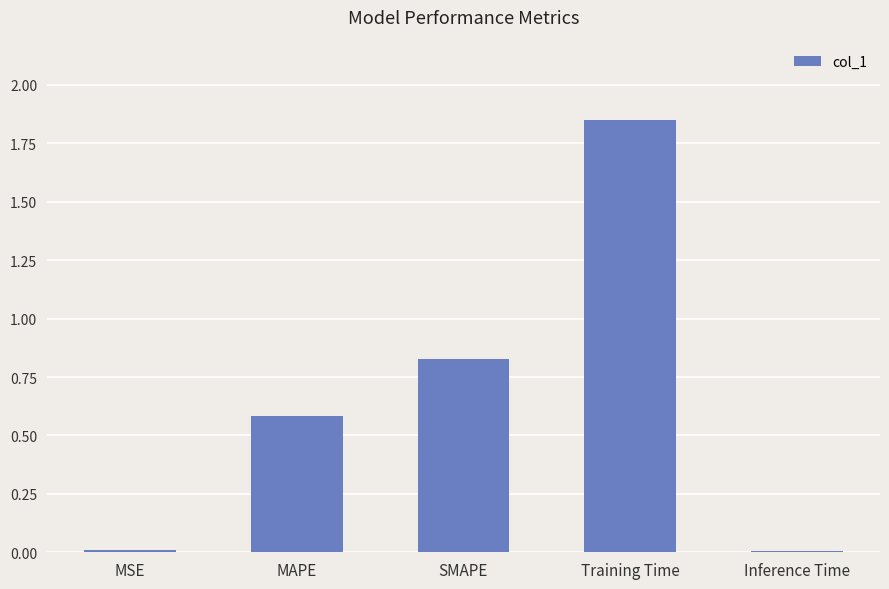

What is the change in value from MAPE to SMAPE?

+0.2